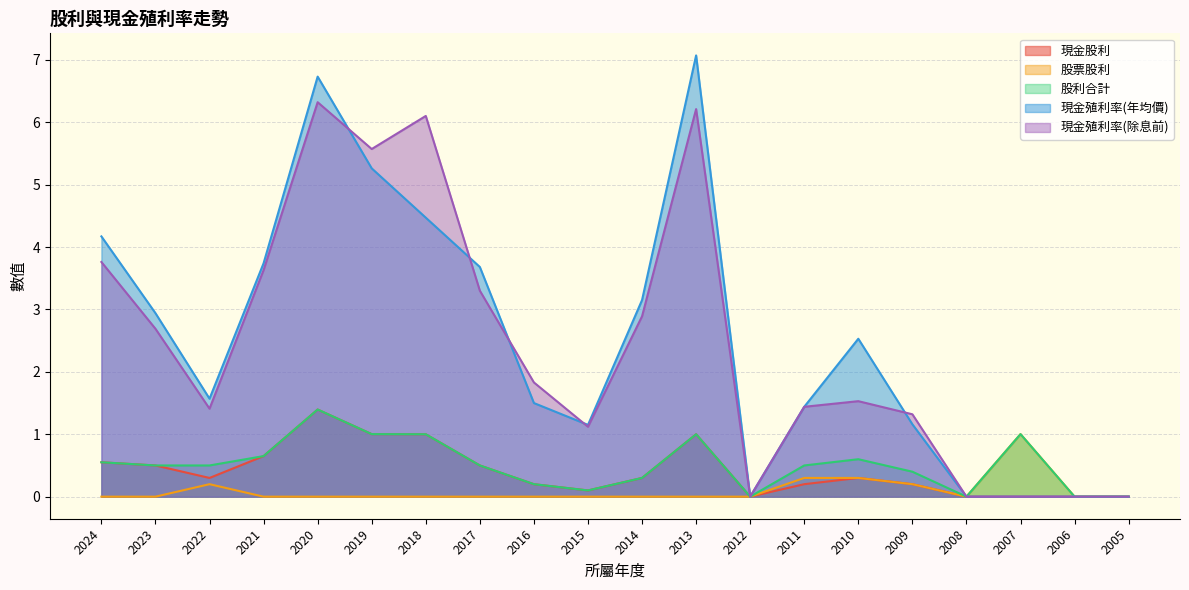

Rank the series by their maximum value, from highest to lowest.

現金殖利率(年均價), 現金殖利率(除息前), 現金股利, 股利合計, 股票股利